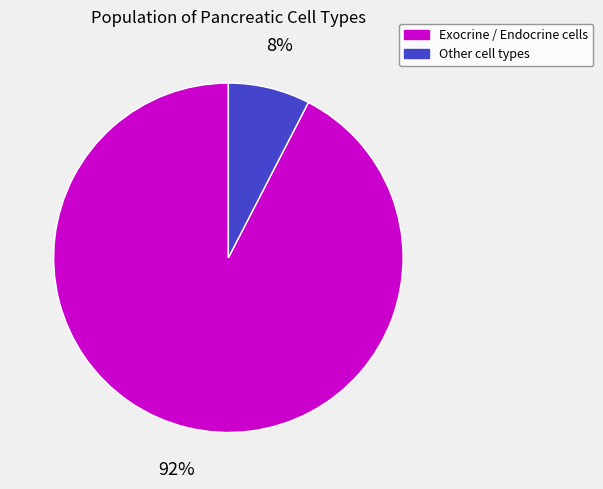

What is the largest slice in the pie chart?

Exocrine / Endocrine cells